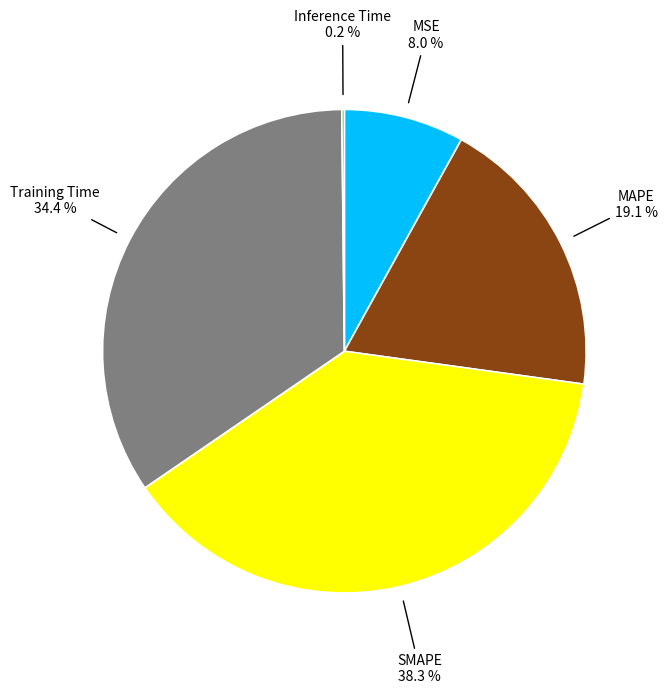

Is there any slice that represents more than half of the pie?

No